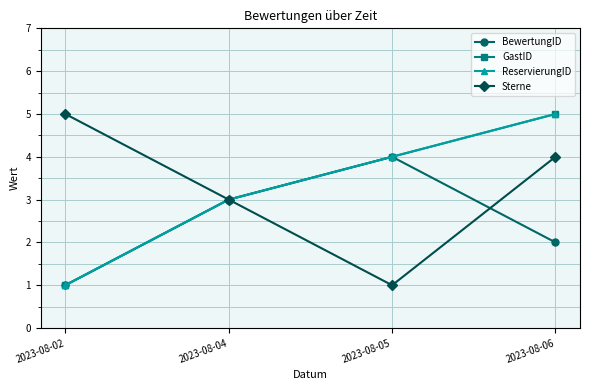

Read the GastID value at 2023-08-05.

4